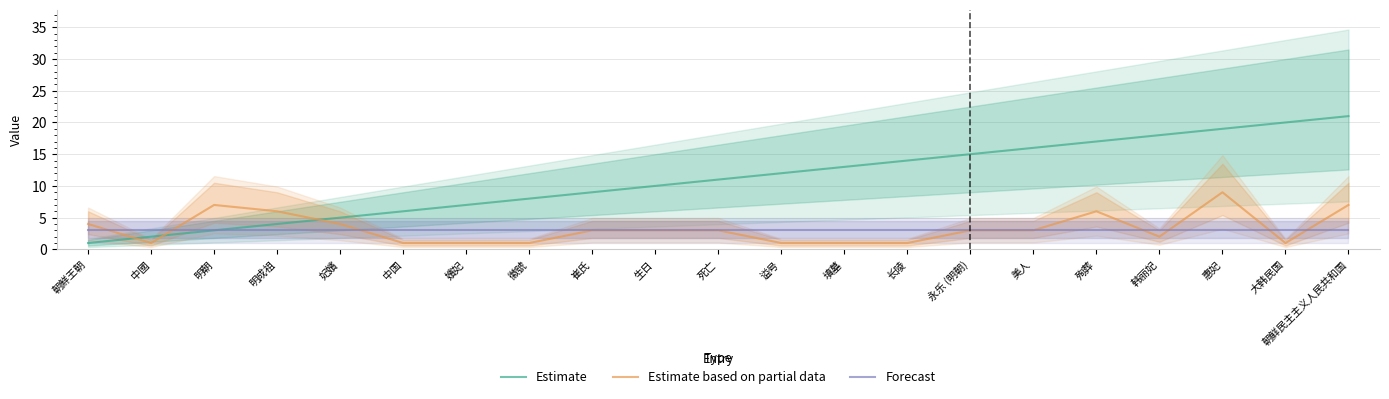

How many values in the Estimate series exceed 11?

10